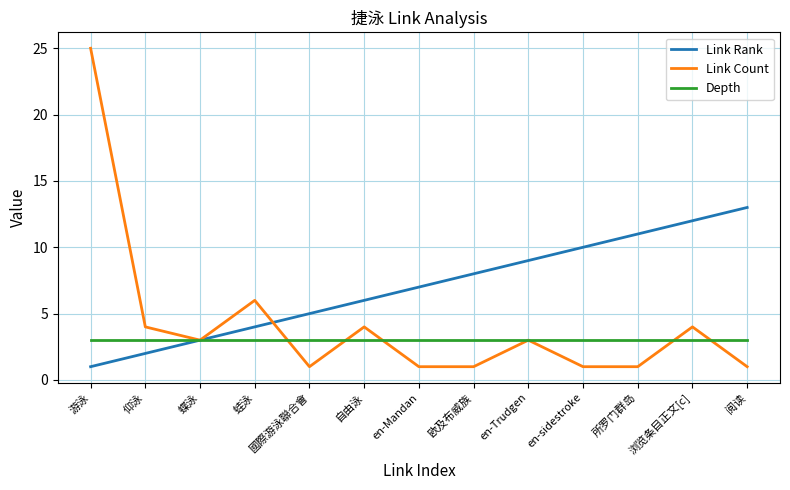

The Link Rank series shows 5 at 蝶泳. True or false?

False